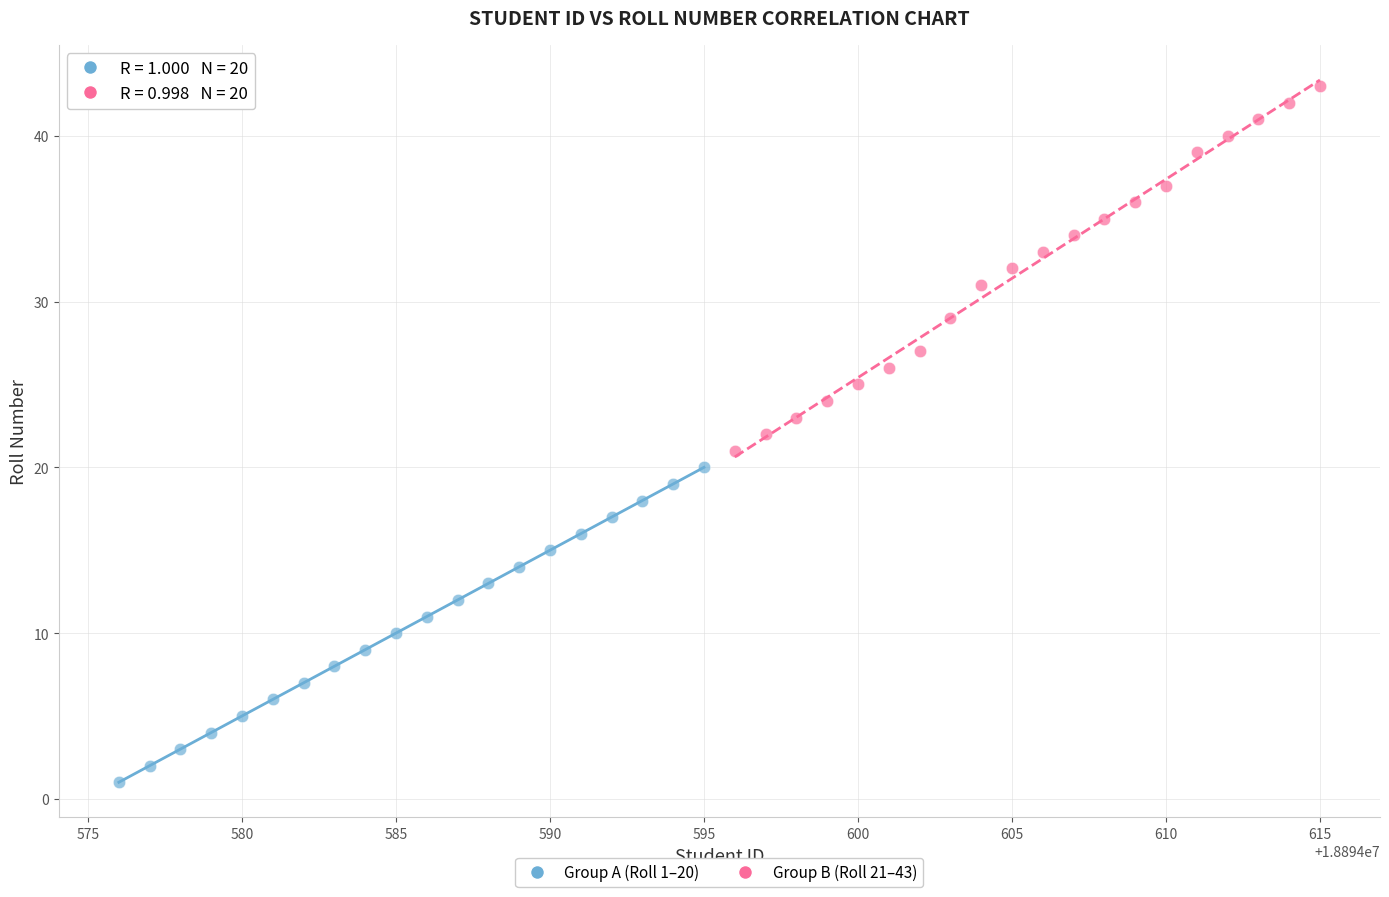

What are all the series names shown in the legend?

Group A (Roll 1–20), Group B (Roll 21–43)